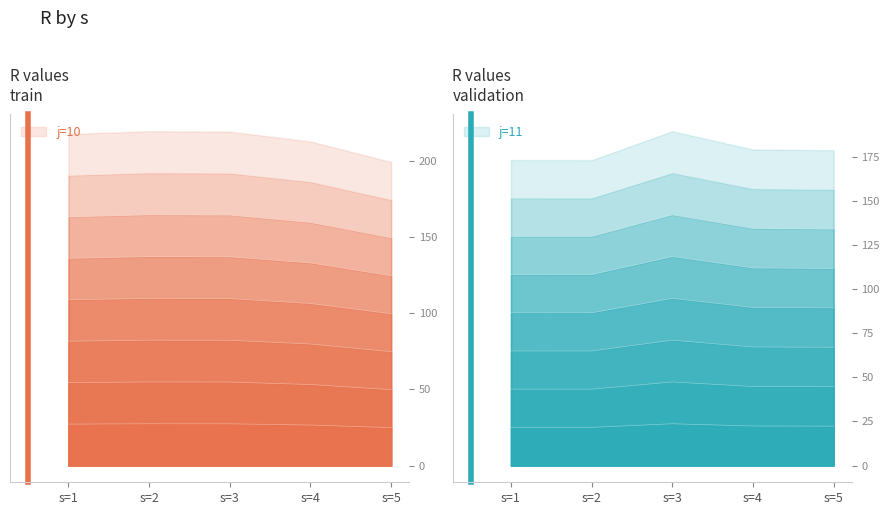

In j=10, how many points are higher than both neighbors (excluding endpoints)?

1